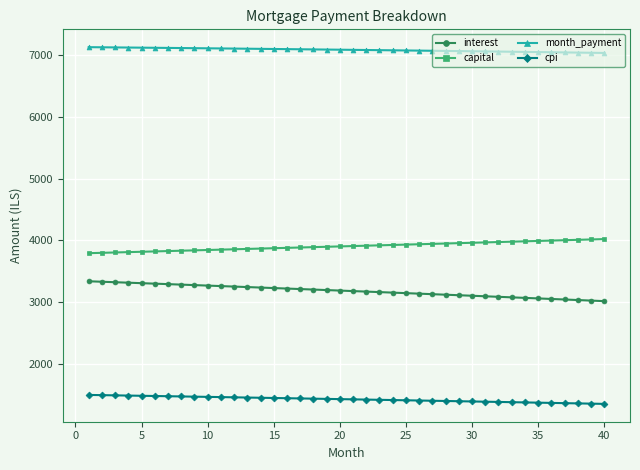

What is the highest value of the interest series?

3338.3